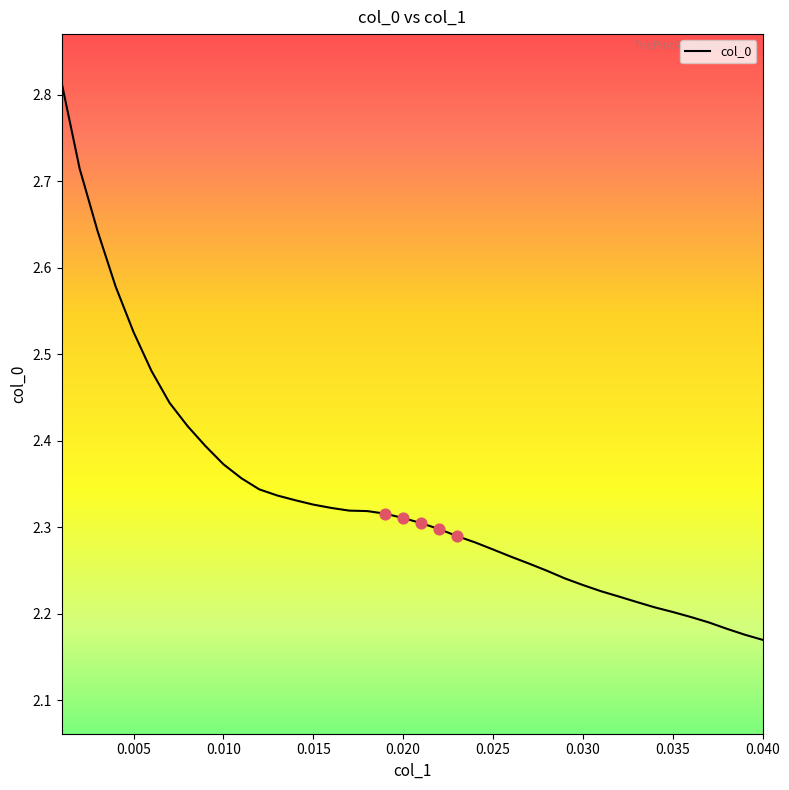

What is the difference between the maximum and minimum values?

0.6